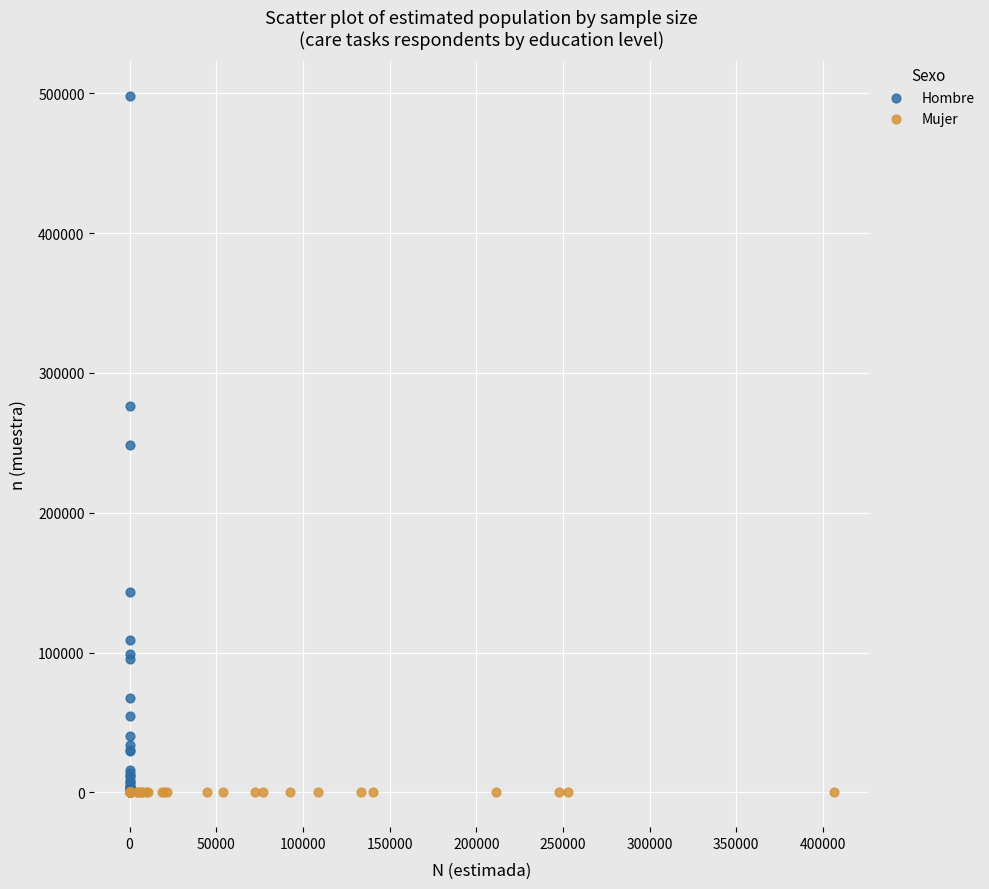

Which series contains the highest Y value?

Hombre